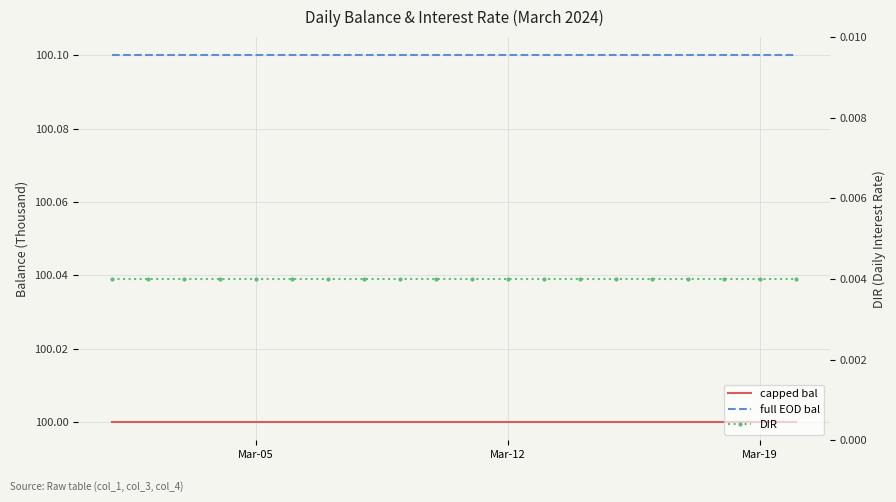

At which category does the chart reach its peak across all series?

Mar-05